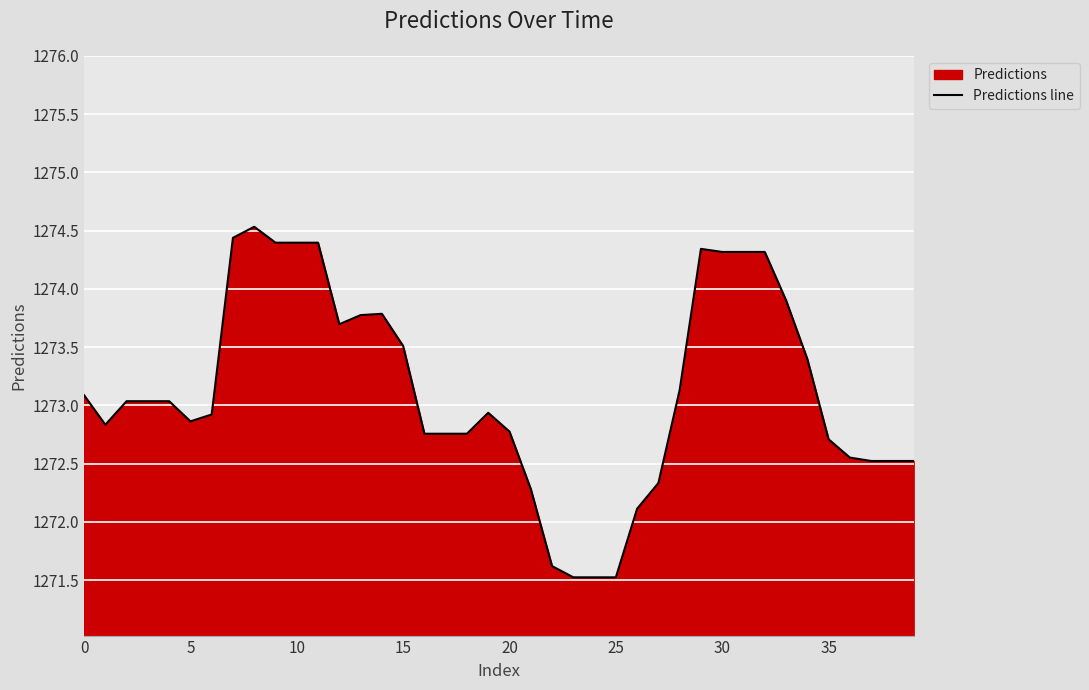

What is the label of the 22nd point from the right?

18